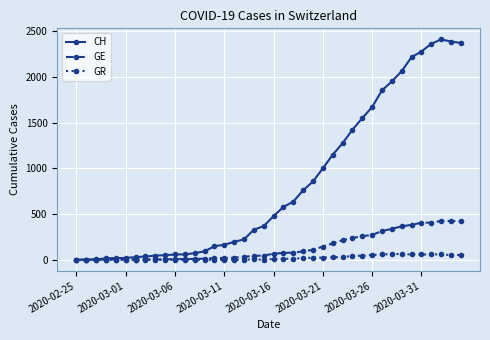

Rank the series by their maximum value, from highest to lowest.

CH, GE, GR